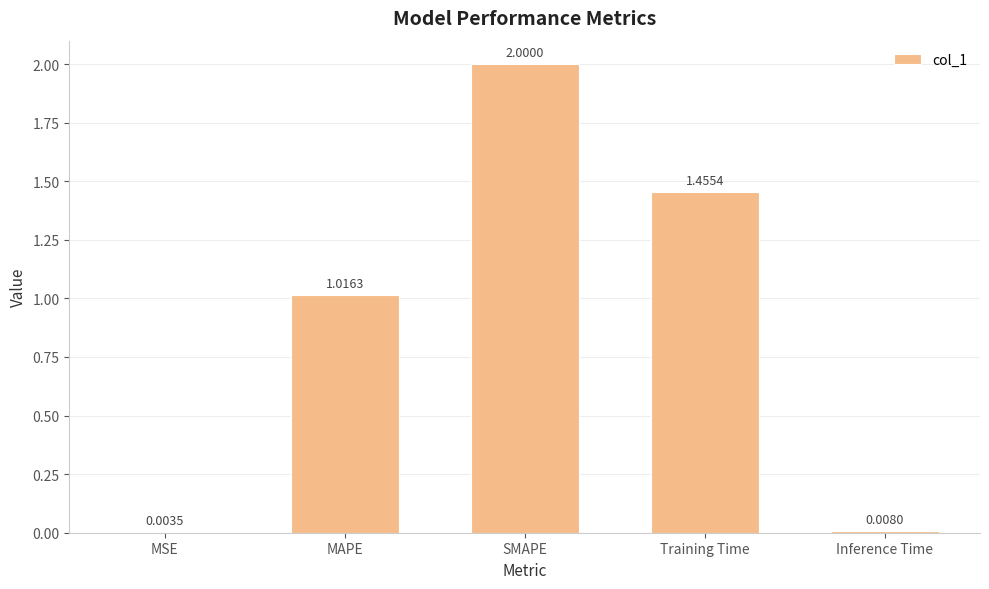

Which category has the highest value across all series?

SMAPE